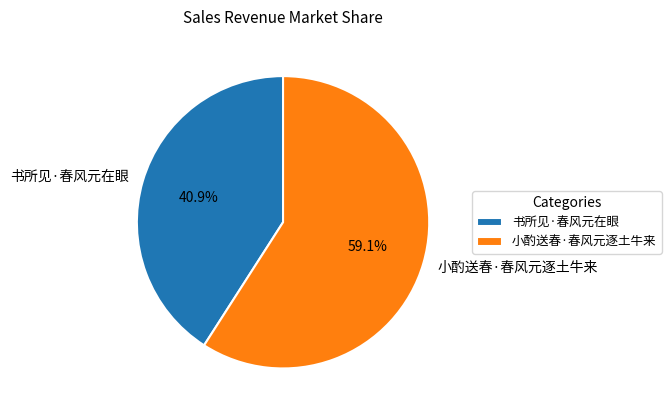

How much of the chart is everything except 小酌送春·春风元逐土牛来?

40.9%